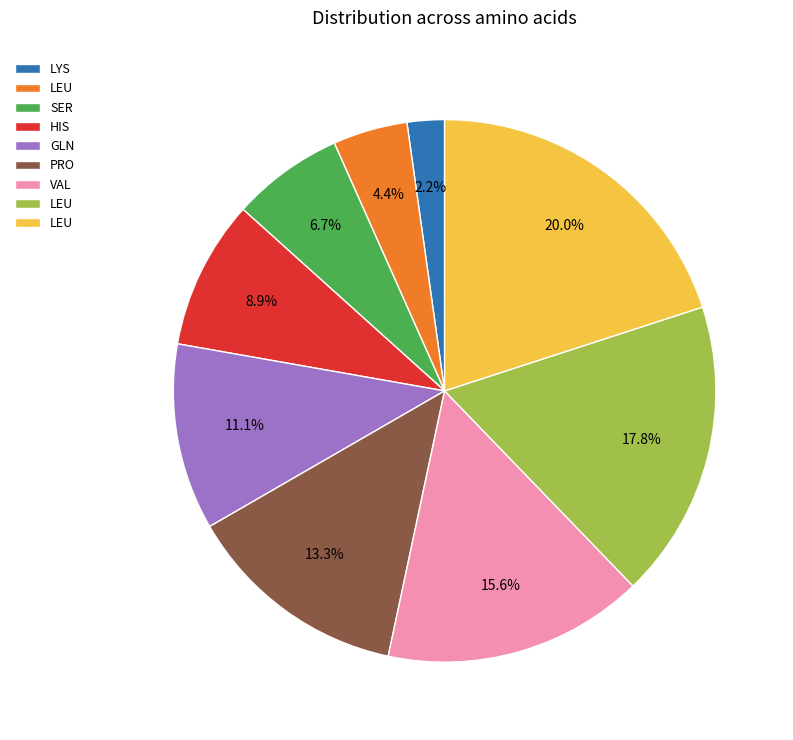

Is there a majority slice in this chart?

No